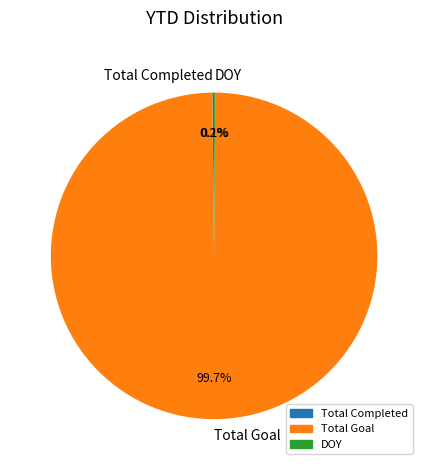

Is there a majority slice in this chart?

Yes